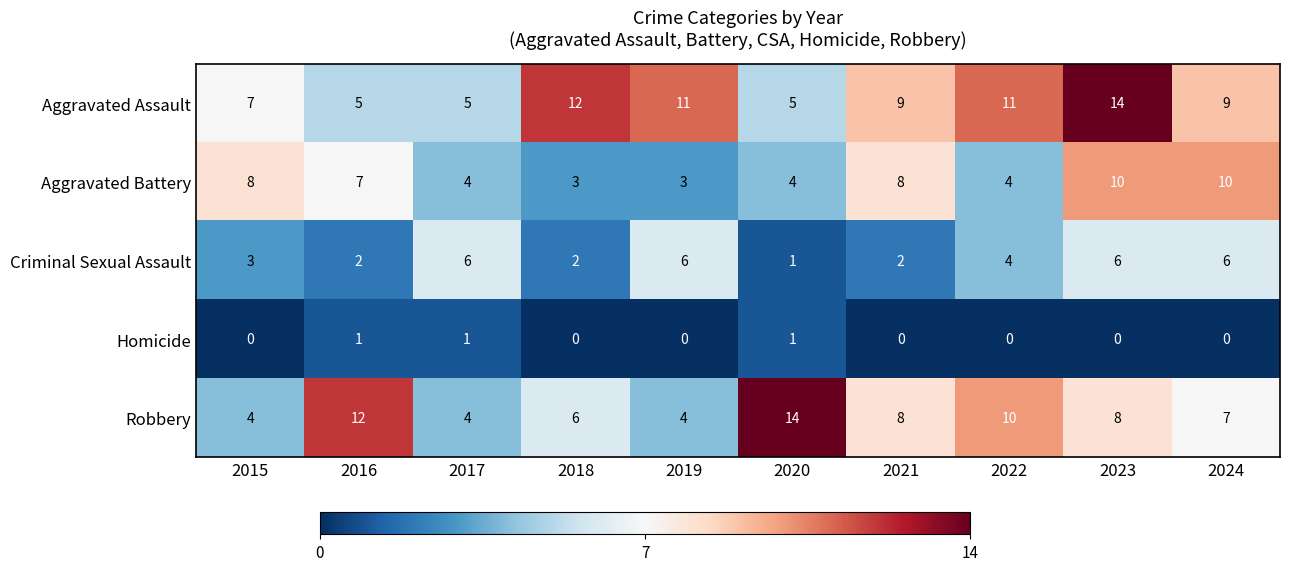

True or false: Criminal Sexual Assault has a value of 3 at 2018.

False